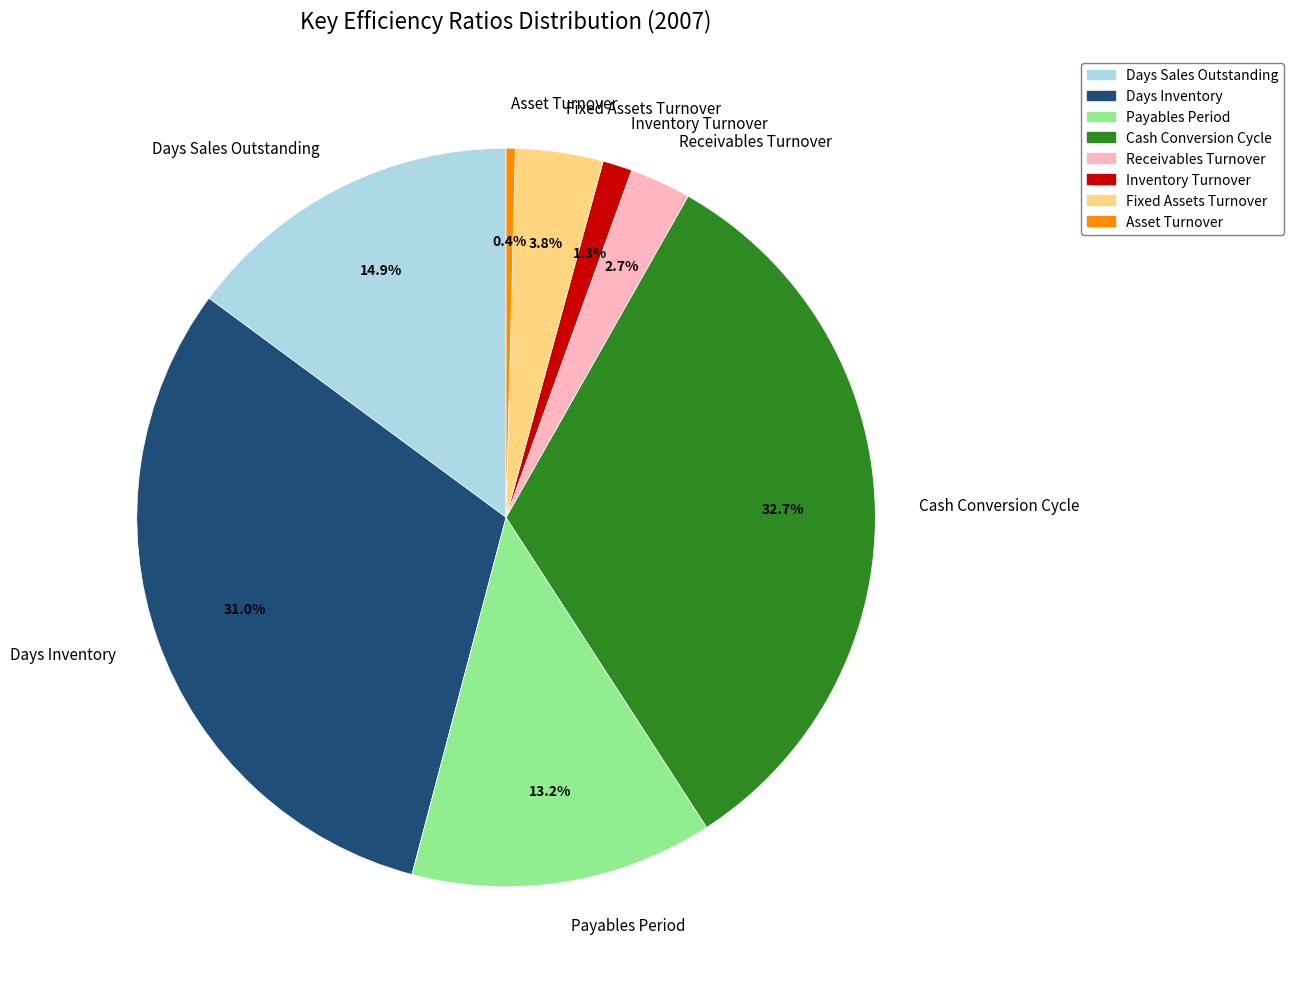

The Payables Period slice represents 13% of the pie. True or false?

True